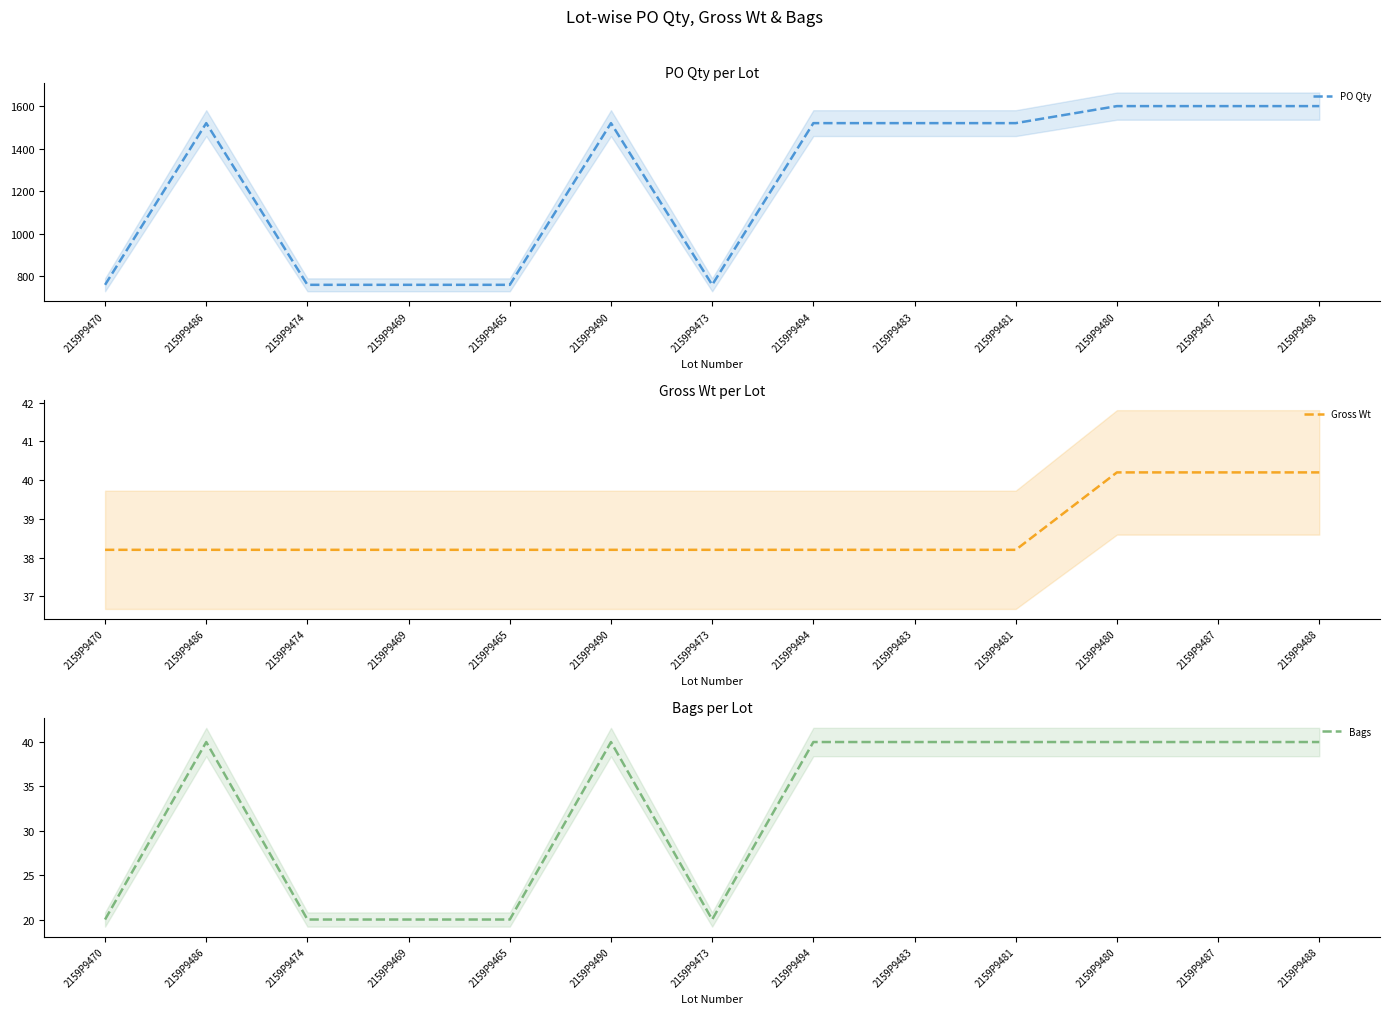

Where is Bags nearest to the value 30?

2159P9470